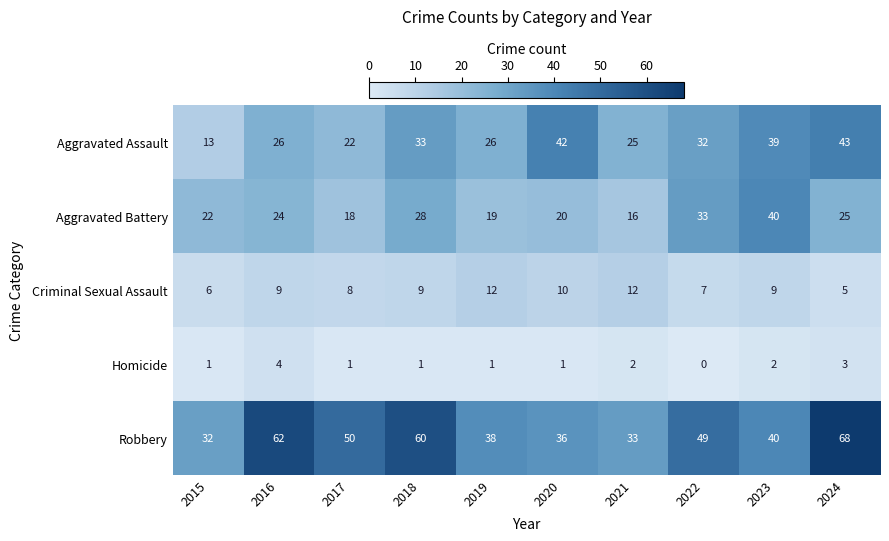

What is the difference between the maximum and minimum values in the Homicide series?

4